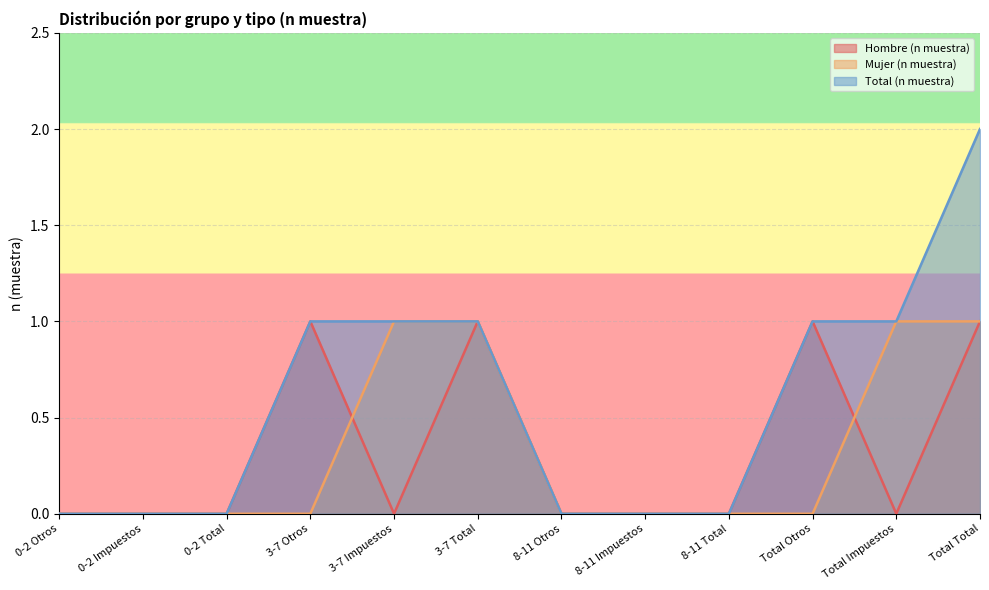

Reading left to right, extract all data points from this chart.

Hombre (n muestra): 0-2 Otros=0	0-2 Impuestos=0	0-2 Total=0	3-7 Otros=1	3-7 Impuestos=0	3-7 Total=1	8-11 Otros=0	8-11 Impuestos=0	8-11 Total=0	Total Otros=1	Total Impuestos=0	Total Total=1
Mujer (n muestra): 0-2 Otros=0	0-2 Impuestos=0	0-2 Total=0	3-7 Otros=0	3-7 Impuestos=1	3-7 Total=1	8-11 Otros=0	8-11 Impuestos=0	8-11 Total=0	Total Otros=0	Total Impuestos=1	Total Total=1
Total (n muestra): 0-2 Otros=0	0-2 Impuestos=0	0-2 Total=0	3-7 Otros=1	3-7 Impuestos=1	3-7 Total=1	8-11 Otros=0	8-11 Impuestos=0	8-11 Total=0	Total Otros=1	Total Impuestos=1	Total Total=2